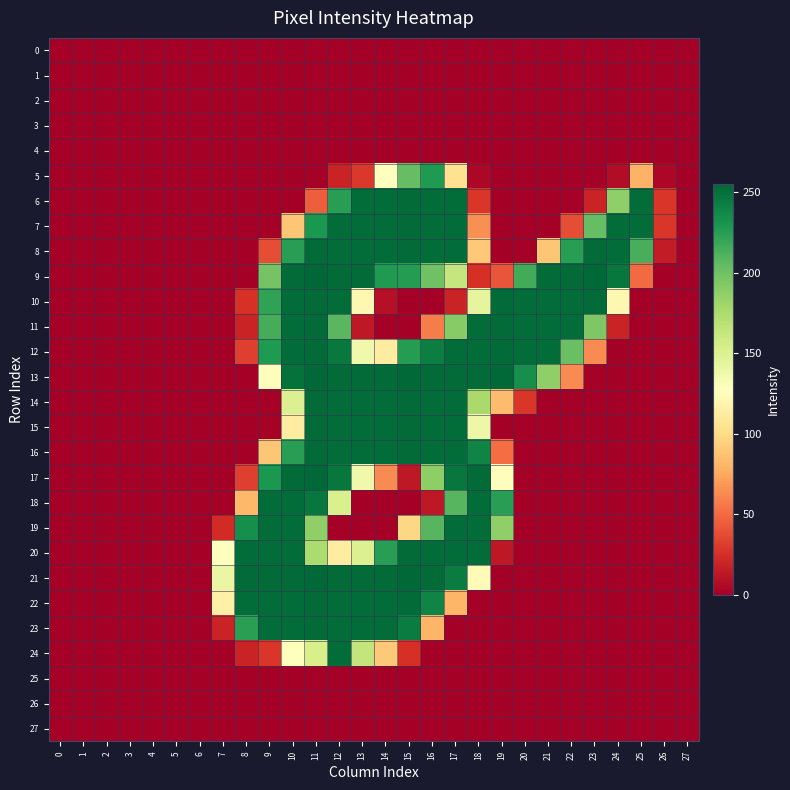

What is the difference between the highest and lowest values at 26?

28